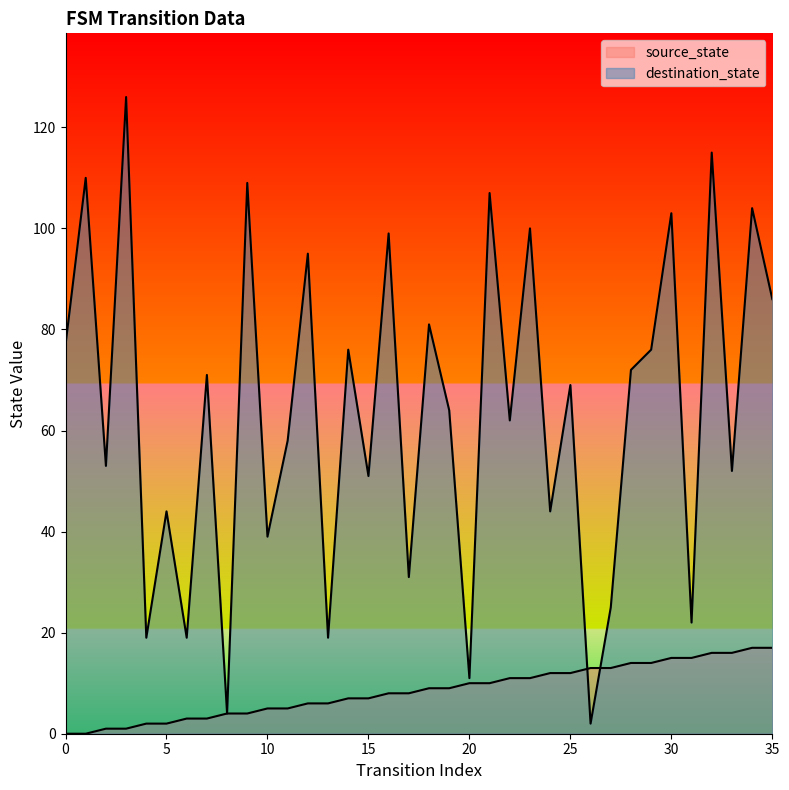

At which label does source_state first exceed 9?

20